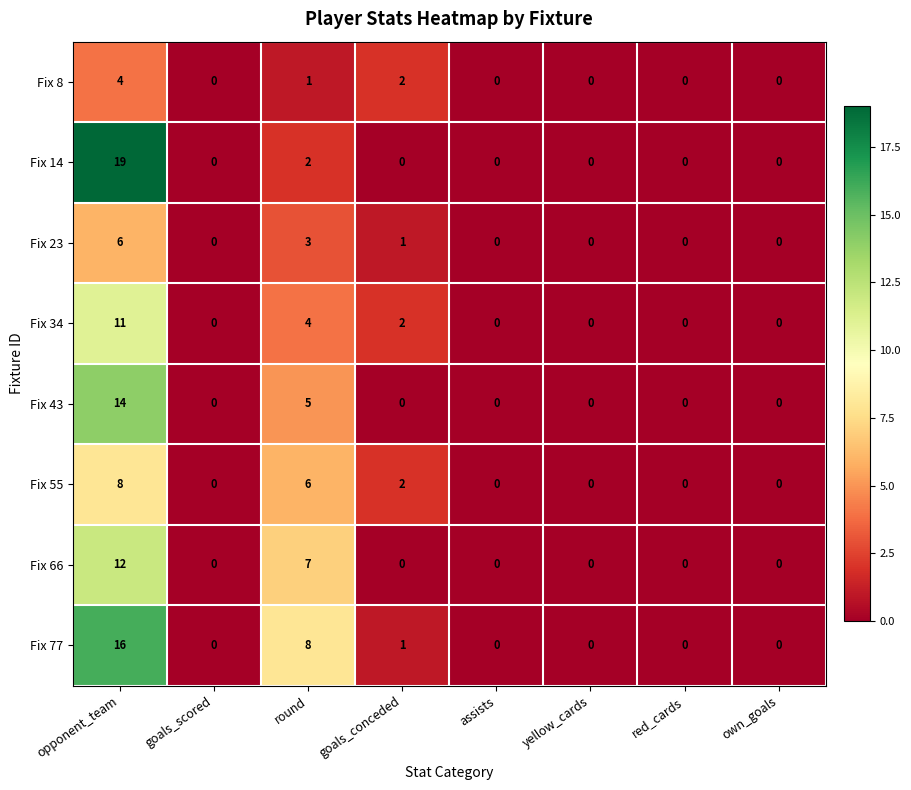

At how many categories does at least one series exceed 3?

2